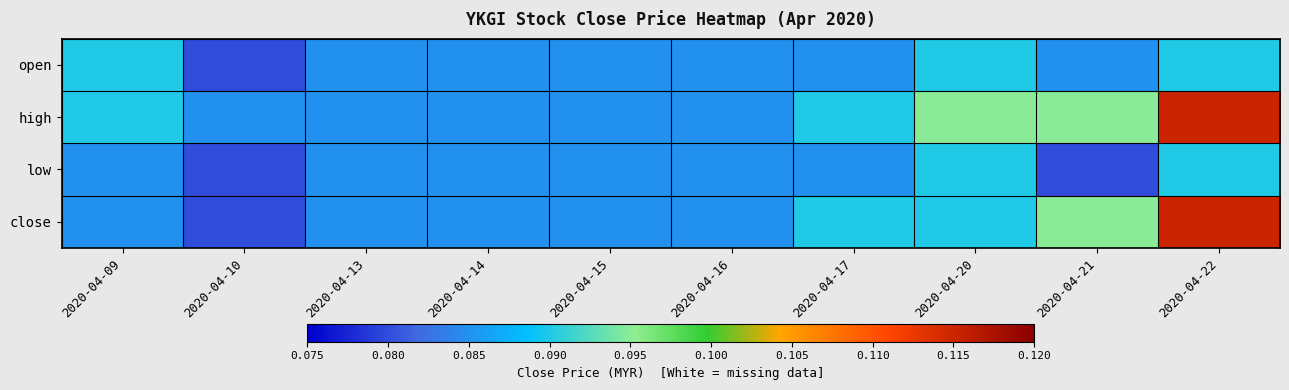

Reading left to right, list all the values displayed in this chart.

open: 2020-04-09=0.1	2020-04-10=0.1	2020-04-13=0.1	2020-04-14=0.1	2020-04-15=0.1	2020-04-16=0.1	2020-04-17=0.1	2020-04-20=0.1	2020-04-21=0.1	2020-04-22=0.1
high: 2020-04-09=0.1	2020-04-10=0.1	2020-04-13=0.1	2020-04-14=0.1	2020-04-15=0.1	2020-04-16=0.1	2020-04-17=0.1	2020-04-20=0.1	2020-04-21=0.1	2020-04-22=0.1
low: 2020-04-09=0.1	2020-04-10=0.1	2020-04-13=0.1	2020-04-14=0.1	2020-04-15=0.1	2020-04-16=0.1	2020-04-17=0.1	2020-04-20=0.1	2020-04-21=0.1	2020-04-22=0.1
close: 2020-04-09=0.1	2020-04-10=0.1	2020-04-13=0.1	2020-04-14=0.1	2020-04-15=0.1	2020-04-16=0.1	2020-04-17=0.1	2020-04-20=0.1	2020-04-21=0.1	2020-04-22=0.1